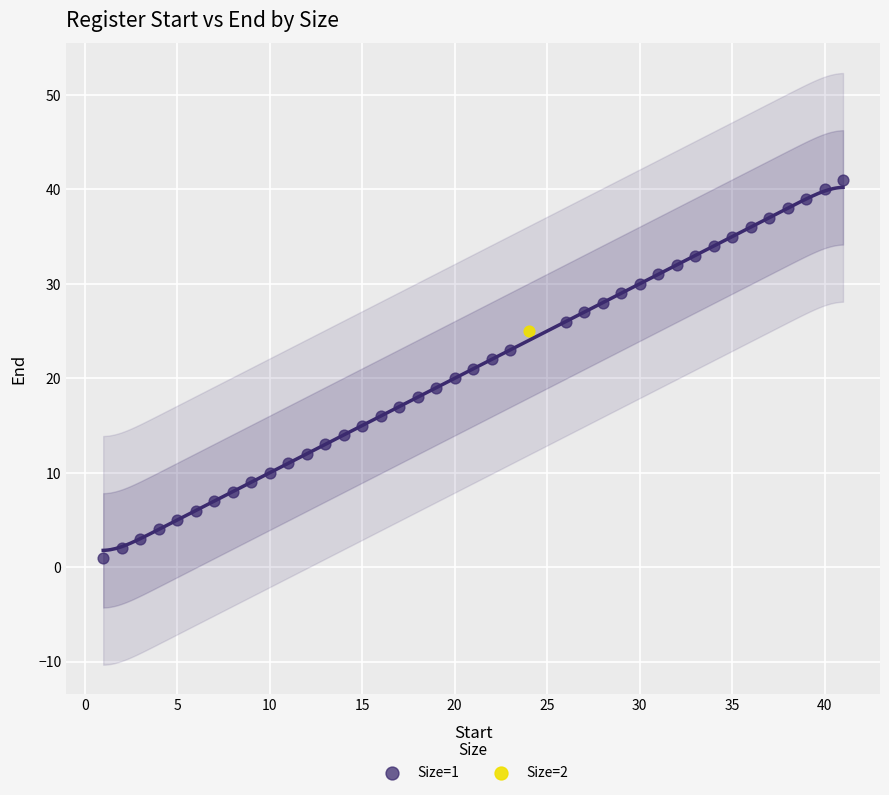

What are all the series names shown in the legend?

Size=1, Size=2